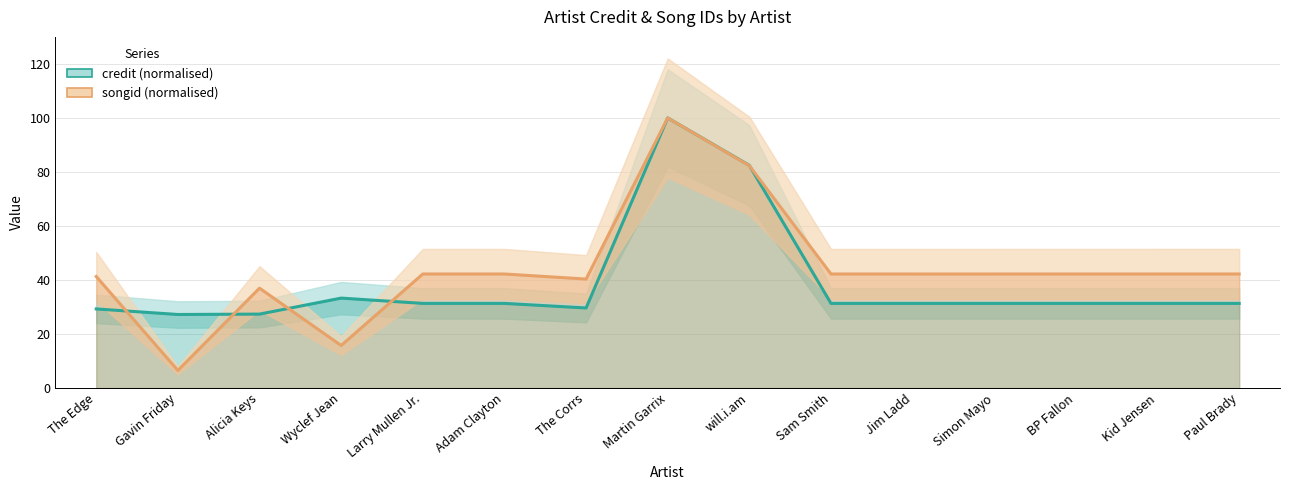

What is the difference between the highest and lowest values at Jim Ladd?

10.9